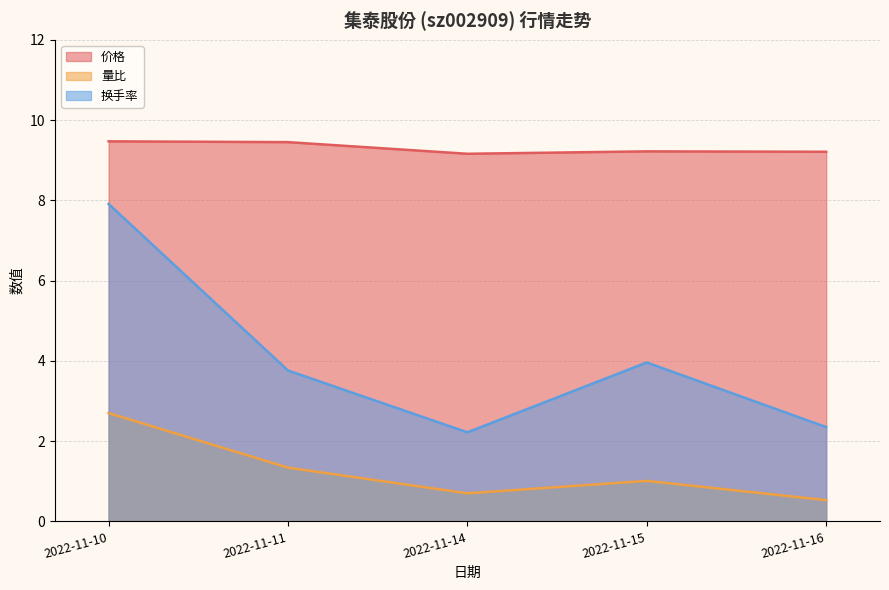

List the series in order of their peak value, highest first.

价格, 换手率, 量比